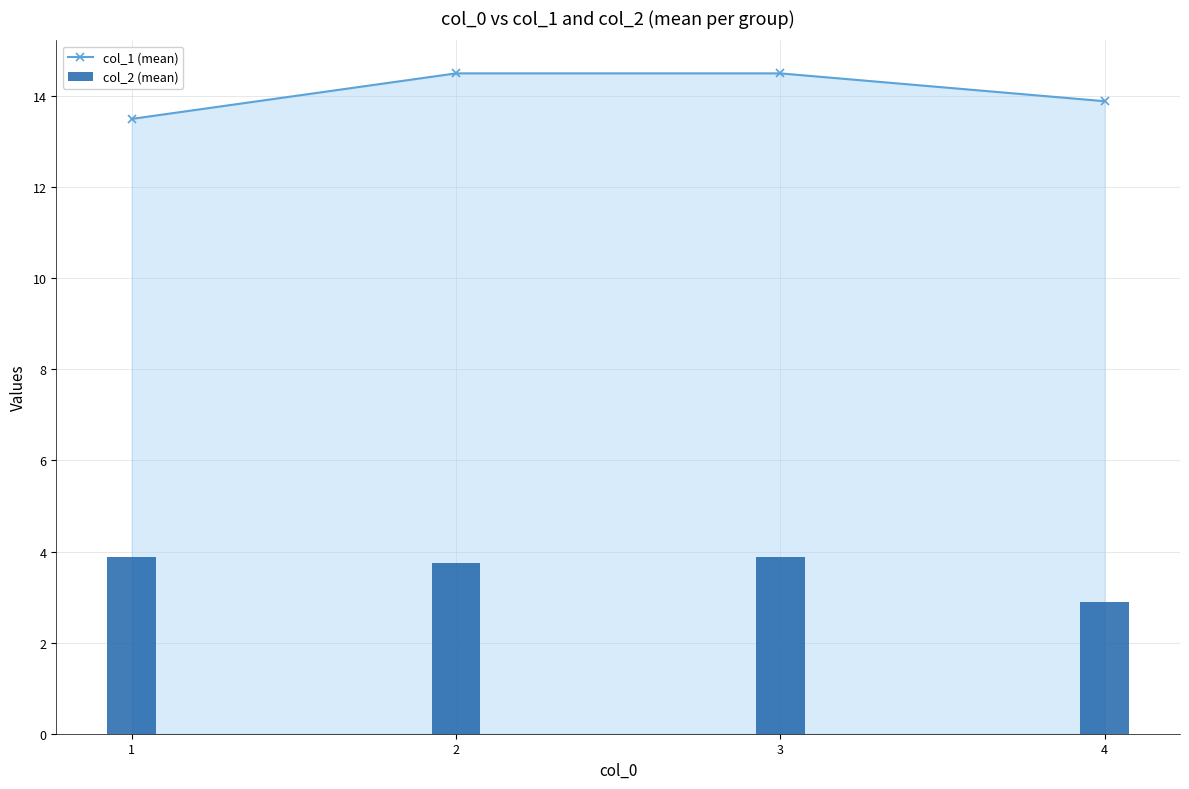

At which label is col_1 (mean) closest to 14?

4